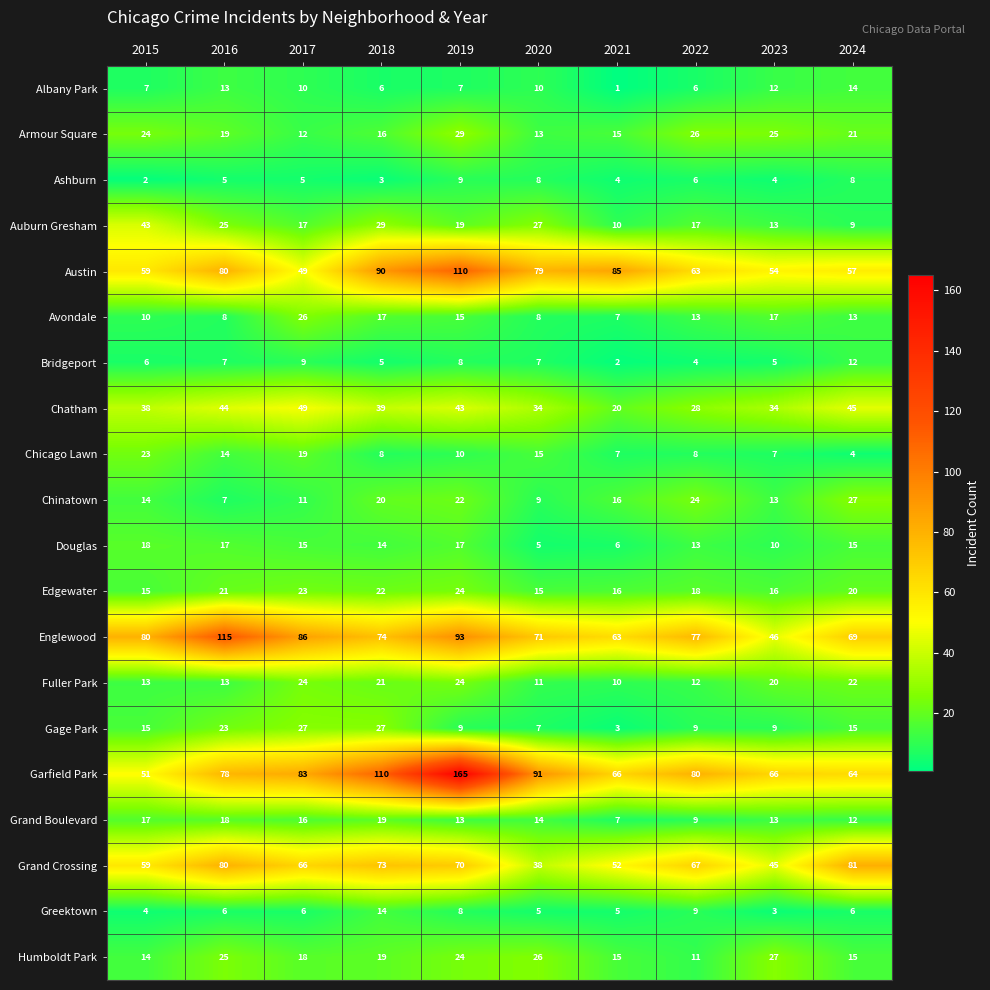

Which series has the widest spread of values?

Garfield Park